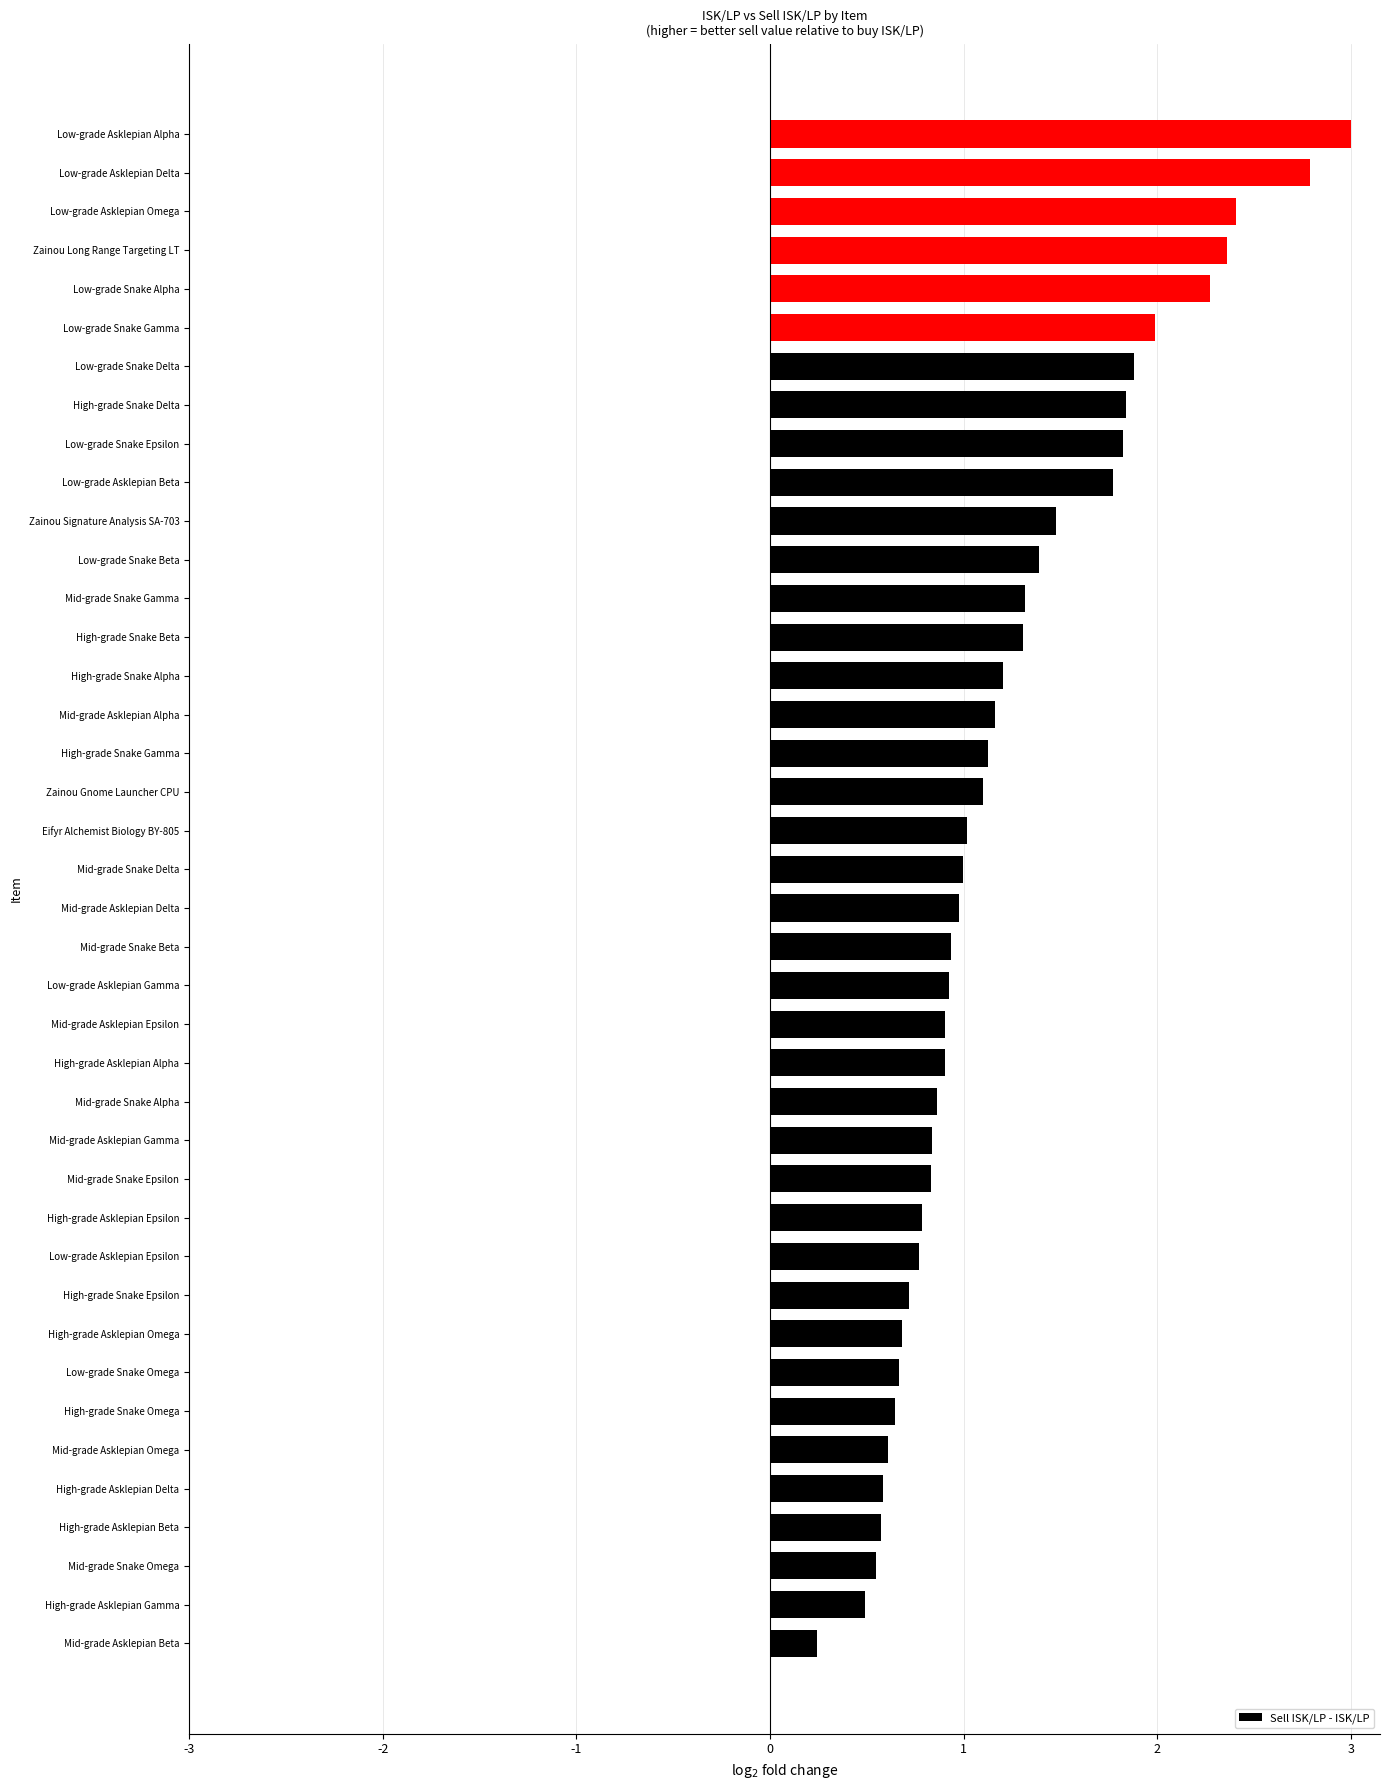

Read the value at High-grade Snake Delta.

1.8